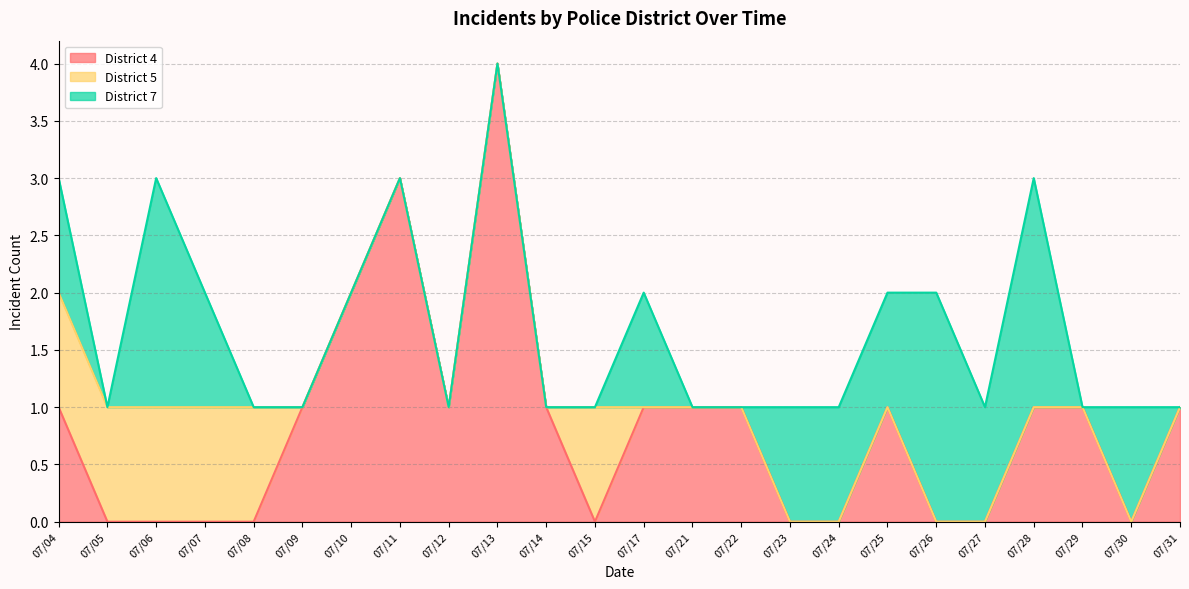

Where is District 7 nearest to the value 3?

07/06